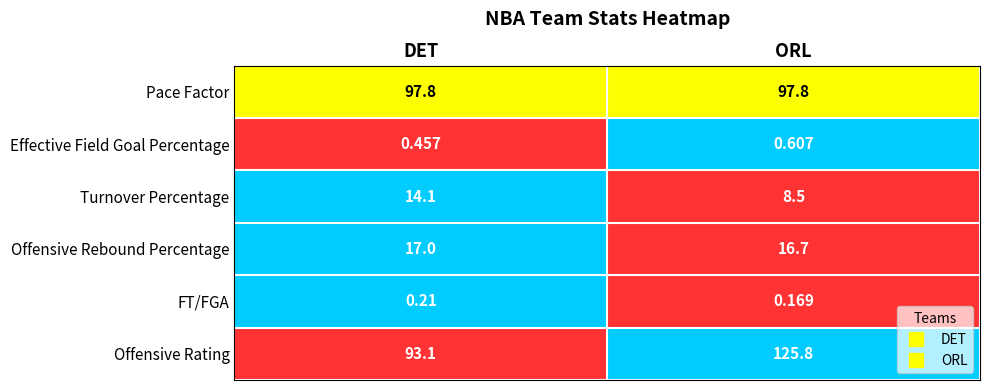

At which label does Turnover Percentage first exceed 14?

DET